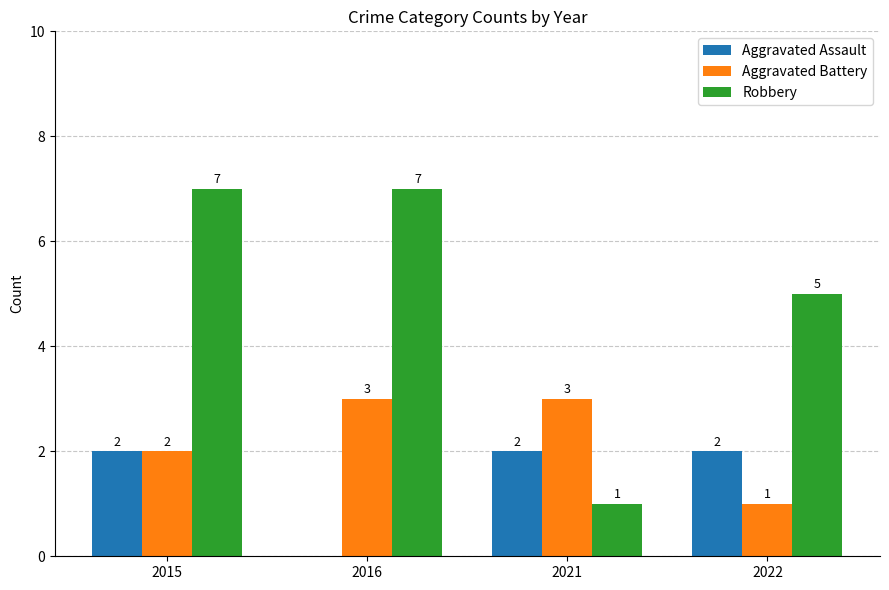

Reading right to left, list all the values displayed in this chart.

Aggravated Assault: 2	2	0	2
Aggravated Battery: 1	3	3	2
Robbery: 5	1	7	7